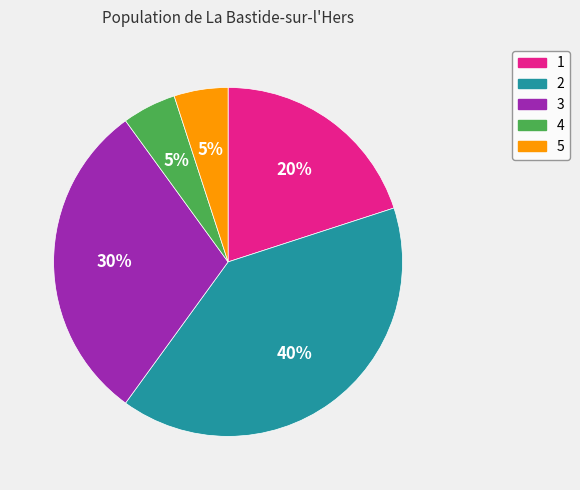

Which category has the biggest portion of the pie?

2